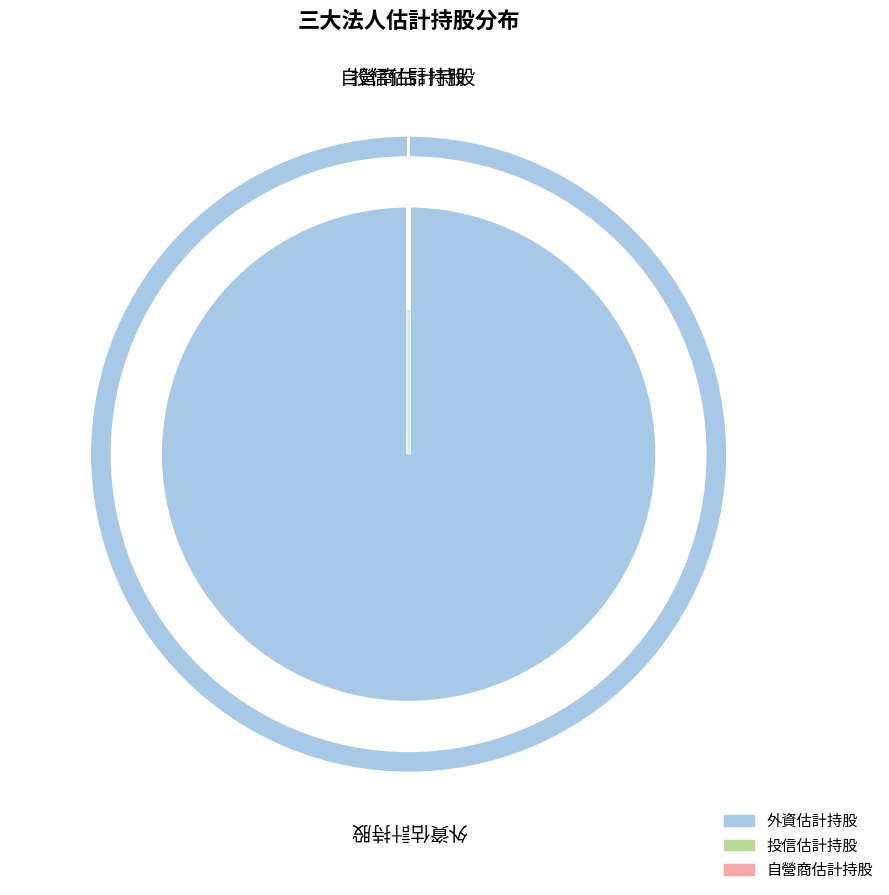

Is 8 the majority of the pie?

No